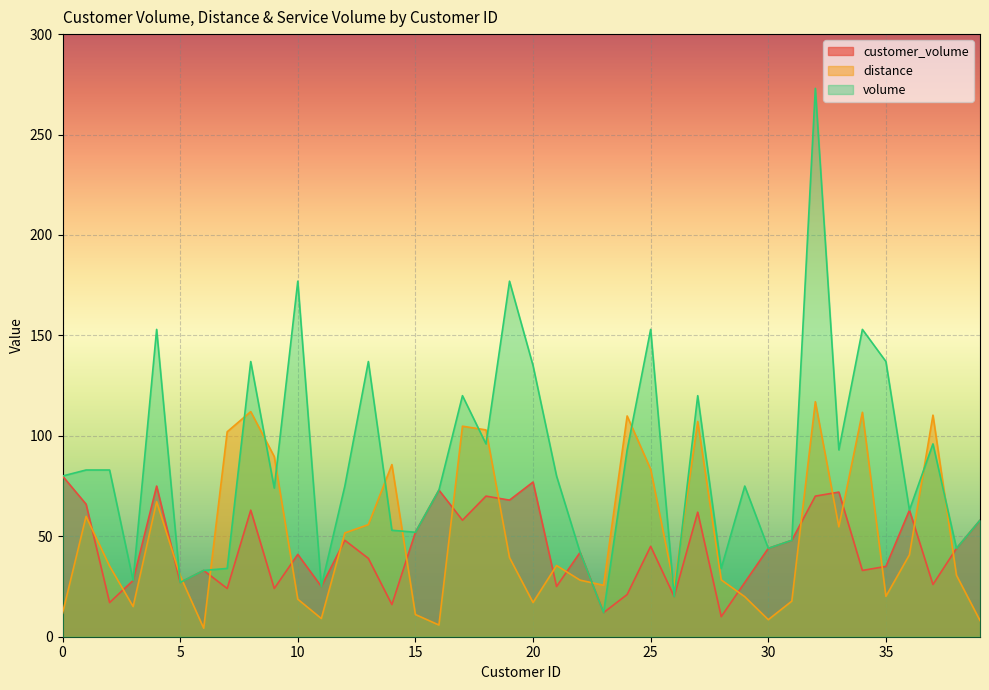

Reading right to left, list all the values displayed in this chart.

customer_volume: 39=58.0	38=44.0	37=26.0	36=63.0	35=35.0	34=33.0	33=72.0	32=70.0	31=48.0	30=44.0	29=27.0	28=10.0	27=62.0	26=20.0	25=45.0	24=21.0	23=12.0	22=42.0	21=25.0	20=77.0	19=68.0	18=70.0	17=58.0	16=73.0	15=52.0	14=16.0	13=39.0	12=48.0	11=25.0	10=41.0	9=24.0	8=63.0	7=24.0	6=33.0	5=27.0	4=75.0	3=28.0	2=17.0	1=66.0	0=80.0
distance: 39=8.1	38=30.6	37=110.3	36=40.8	35=20.1	34=111.7	33=54.7	32=117.0	31=17.7	30=8.5	29=19.9	28=28.3	27=107.2	26=25.2	25=83.4	24=109.9	23=25.6	22=28.2	21=35.4	20=17.0	19=39.4	18=103.0	17=104.8	16=5.8	15=11.1	14=85.7	13=55.8	12=51.7	11=9.1	10=18.7	9=89.7	8=112.1	7=102.0	6=4.2	5=30.4	4=67.2	3=15.0	2=35.2	1=59.9	0=11.7
volume: 39=58.0	38=44.0	37=96.0	36=63.0	35=137.0	34=153.0	33=93.0	32=273.0	31=48.0	30=44.0	29=75.0	28=34.0	27=120.0	26=20.0	25=153.0	24=93.0	23=12.0	22=42.0	21=80.0	20=135.0	19=177.0	18=96.0	17=120.0	16=73.0	15=52.0	14=53.0	13=137.0	12=75.0	11=25.0	10=177.0	9=74.0	8=137.0	7=34.0	6=33.0	5=27.0	4=153.0	3=28.0	2=83.0	1=83.0	0=80.0